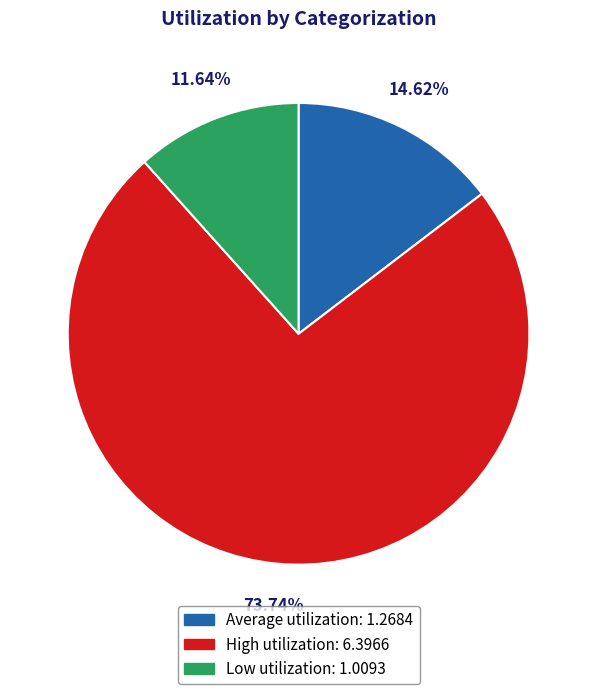

Does any single category account for the majority?

Yes